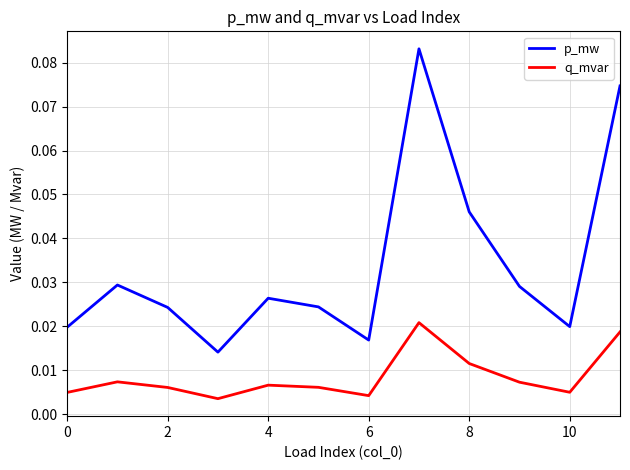

Which series has the largest range (max minus min)?

p_mw